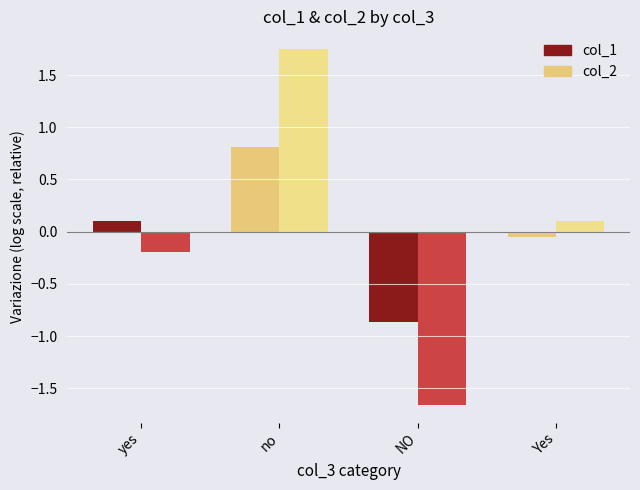

Rank the series at Yes from highest to lowest value.

col_2, col_1